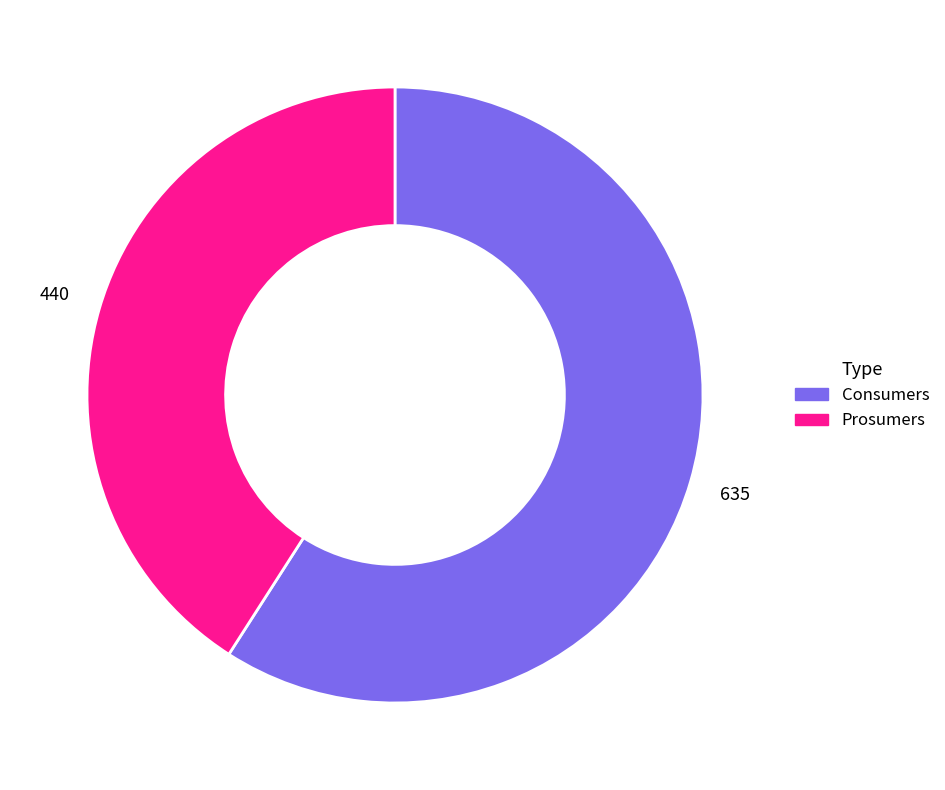

Does any single category account for the majority?

Yes